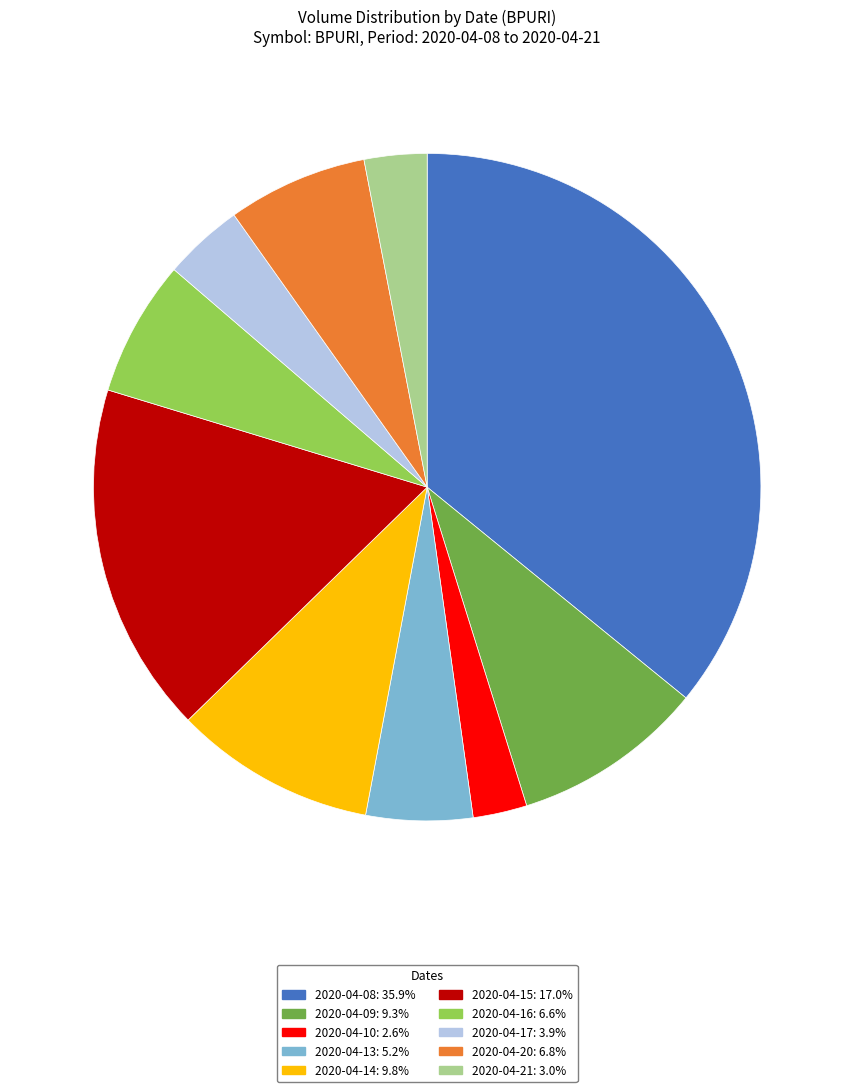

Do 2020-04-21 and 2020-04-10 together represent more than half of the pie?

No